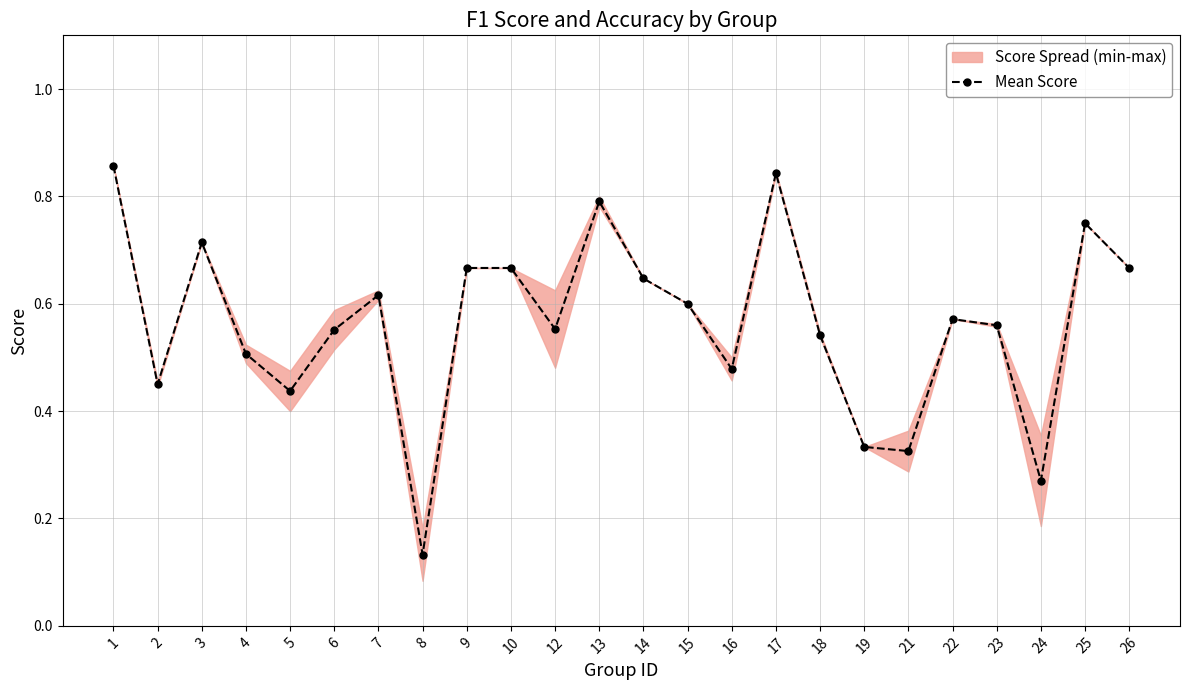

What is the change in value from 7 to 25?

+0.1